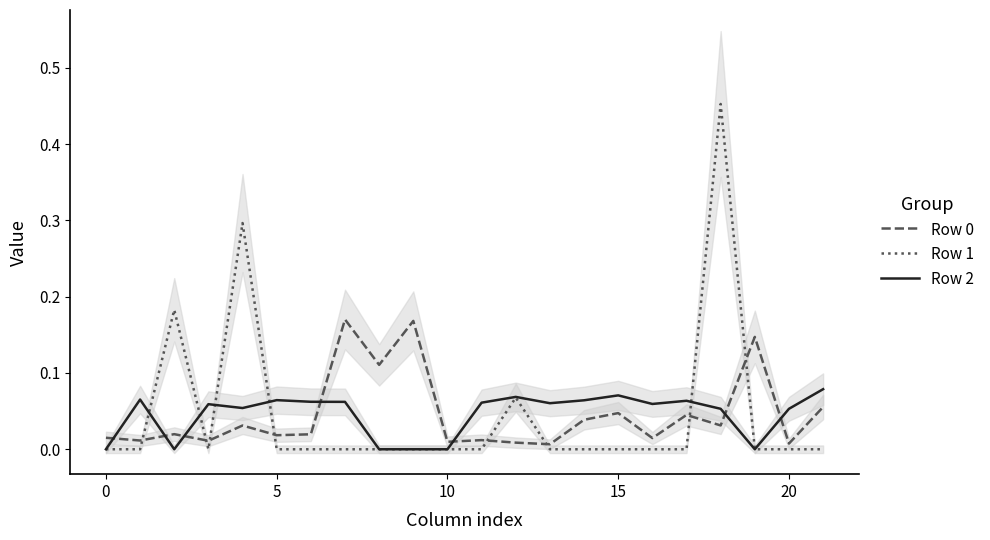

What is the difference between the second highest and second lowest values in the Row 1 series?

0.3